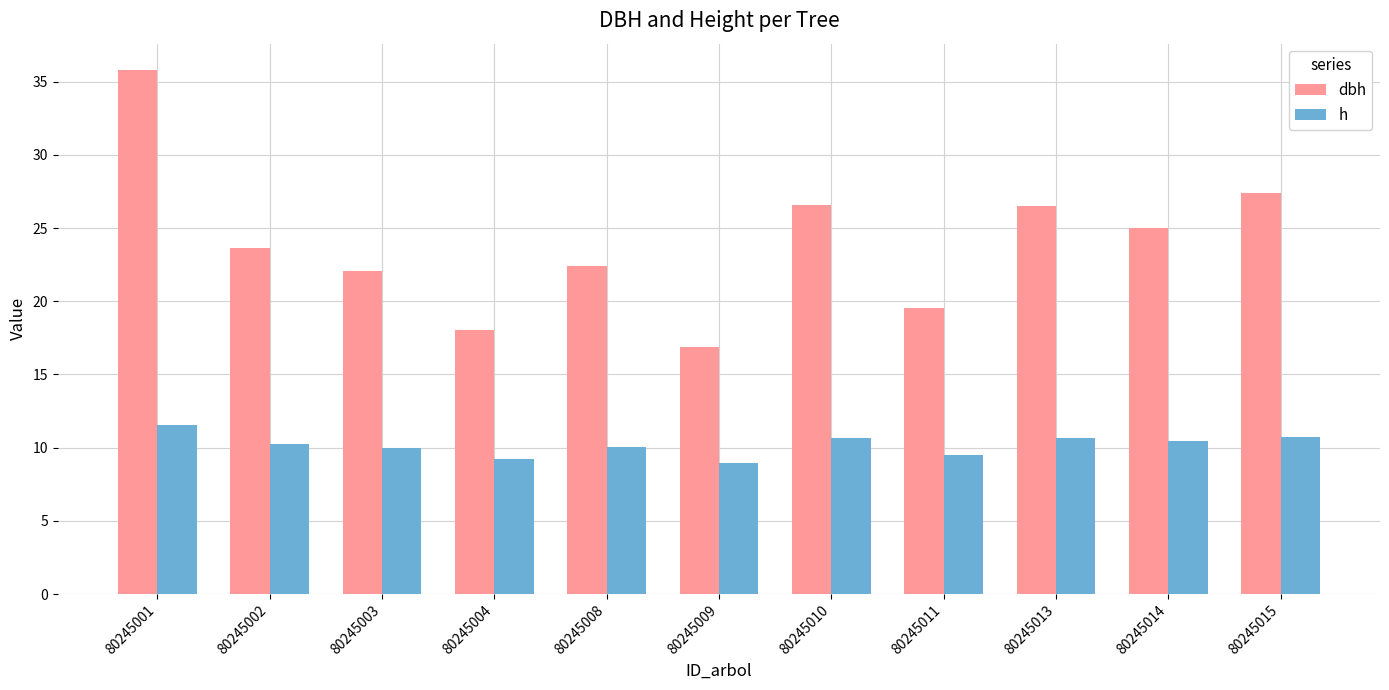

What is the difference between the highest and lowest values at 80245013?

15.9